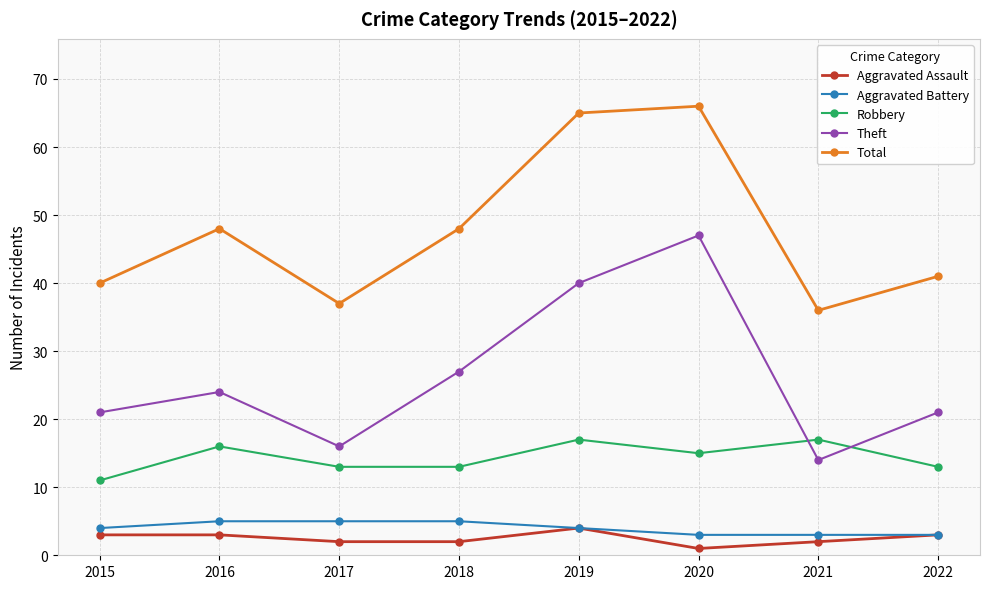

At which category does the chart reach its peak across all series?

2020